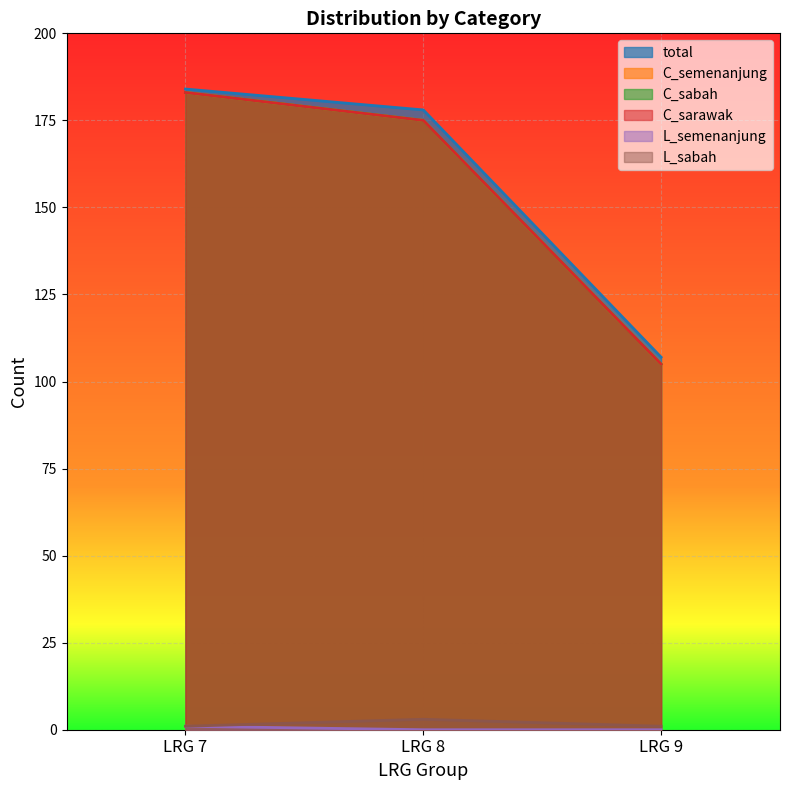

What is the value of the L_sabah point at the 2nd from the left?

3